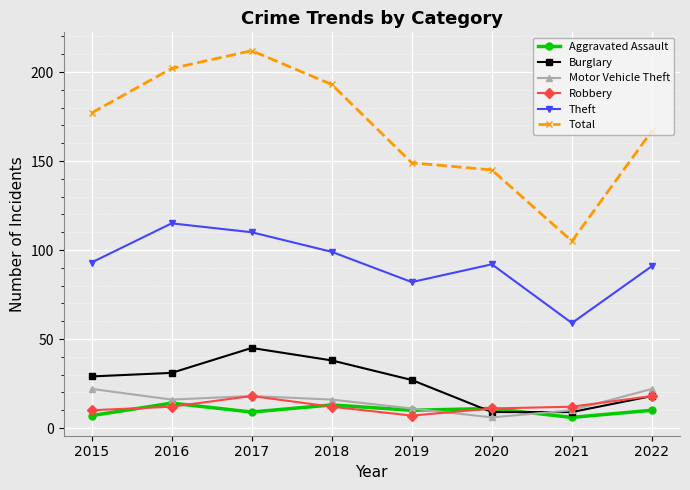

What are all the series names shown in the legend?

Aggravated Assault, Burglary, Motor Vehicle Theft, Robbery, Theft, Total